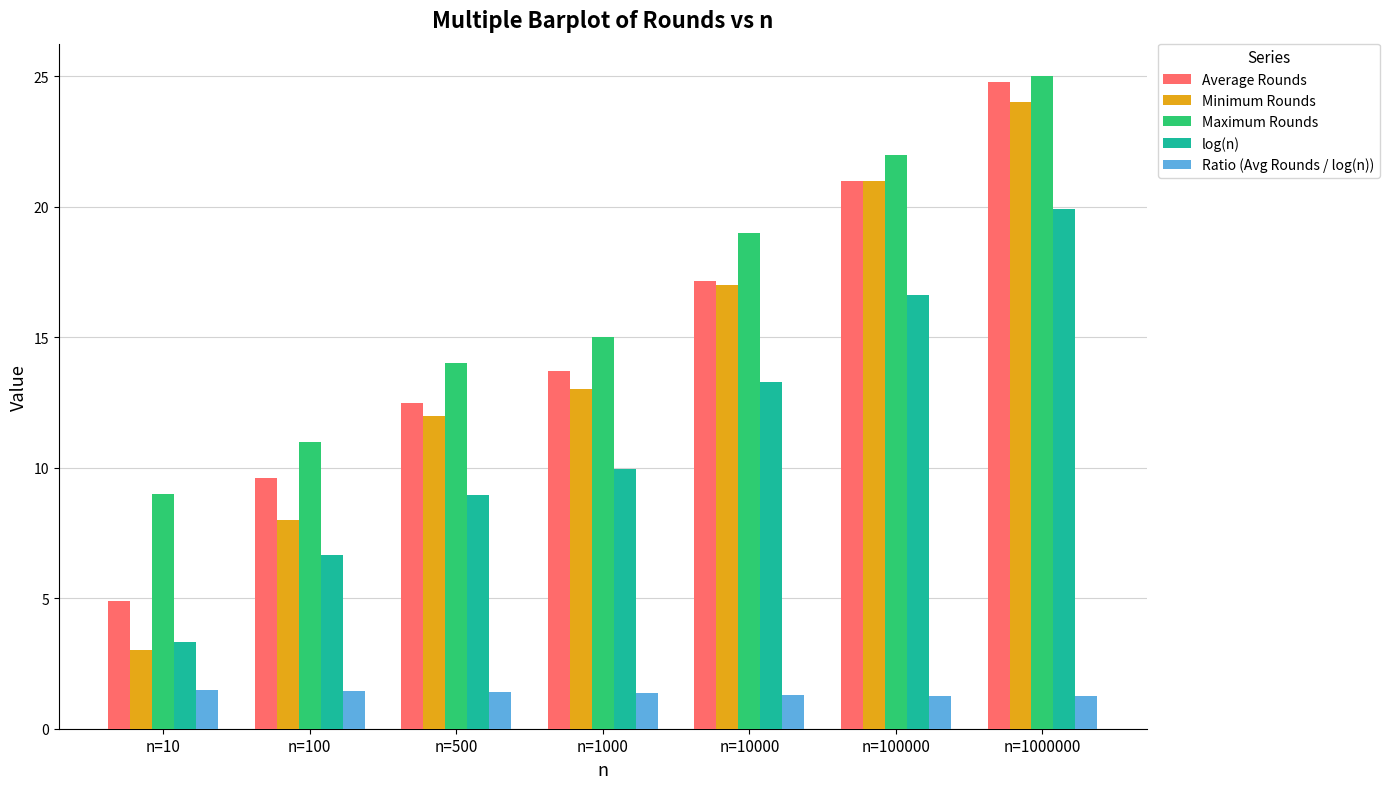

How many categories are shown in the chart?

7